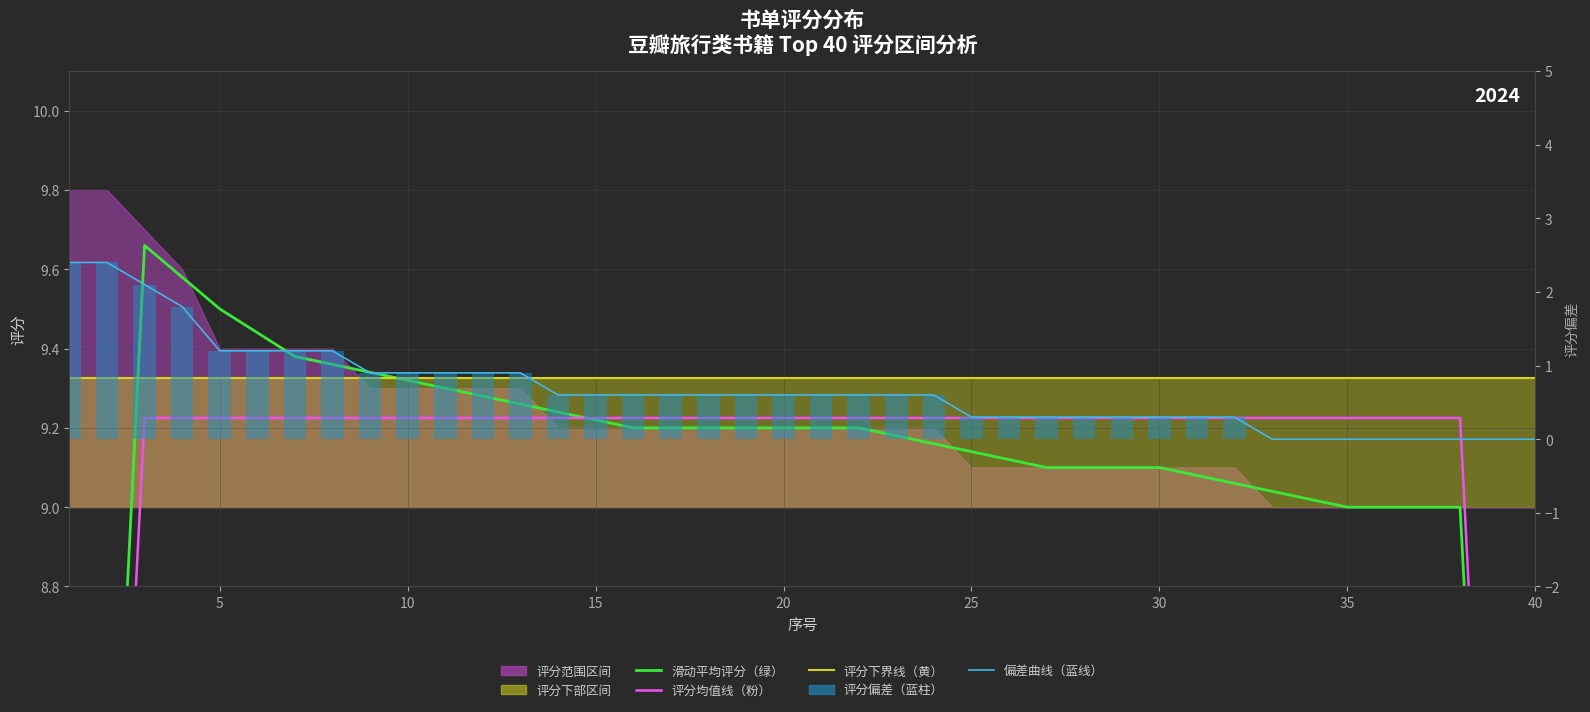

Which series has the largest total across all categories?

评分下界线（黄）